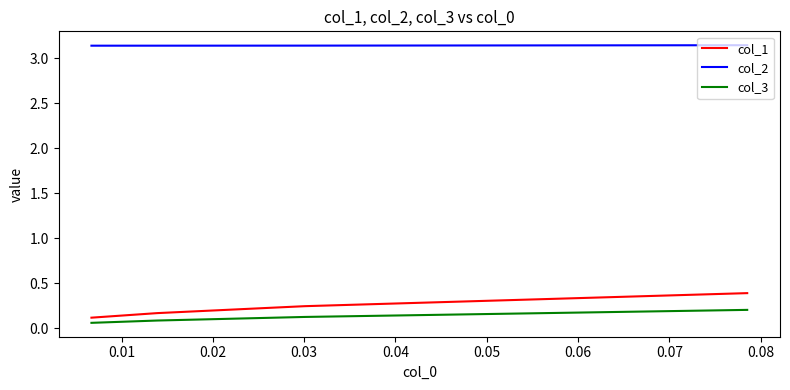

True or false: col_2 has more than 0 points higher than both neighbors.

False